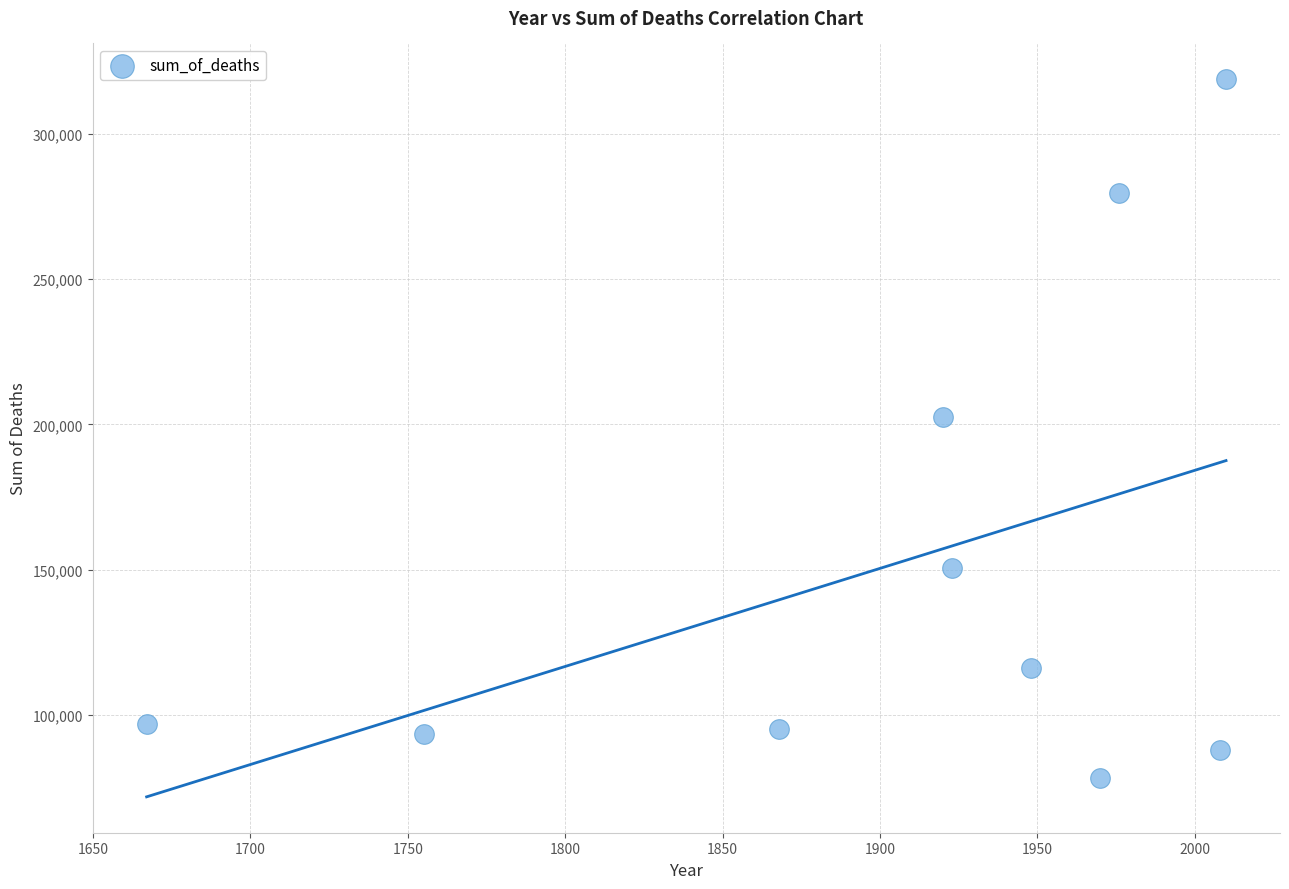

What Y value in the scatter plot is closest to 198496?

202653